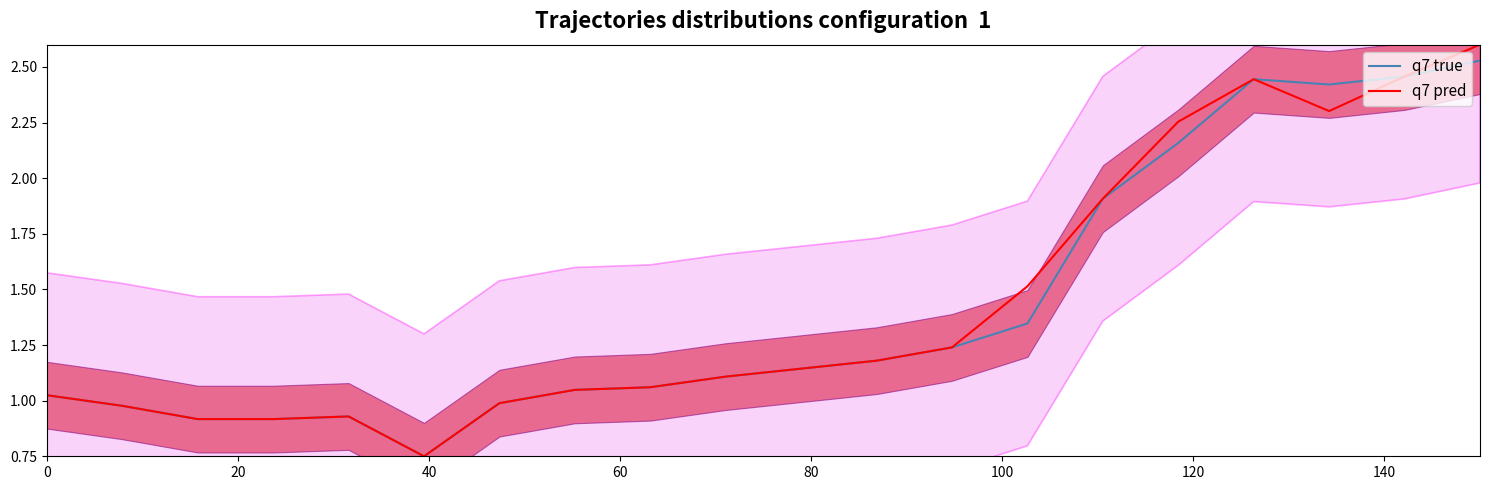

Reading left to right, transcribe all the data shown in this chart.

q7 true: 1.0	1.0	0.9	0.9	0.9	0.8	1.0	1.0	1.1	1.1	1.1	1.2	1.2	1.3	1.9	2.2	2.4	2.4	2.5	2.5
q7 pred: 1.0	1.0	0.9	0.9	0.9	0.8	1.0	1.0	1.1	1.1	1.1	1.2	1.2	1.5	1.9	2.3	2.4	2.3	2.5	2.6